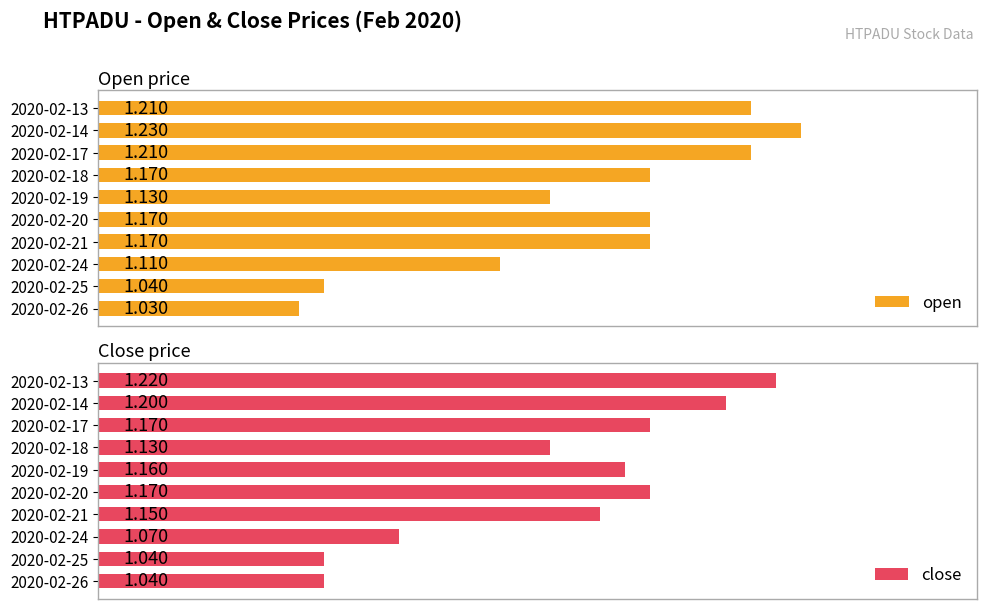

How many bars are there in each group?

2